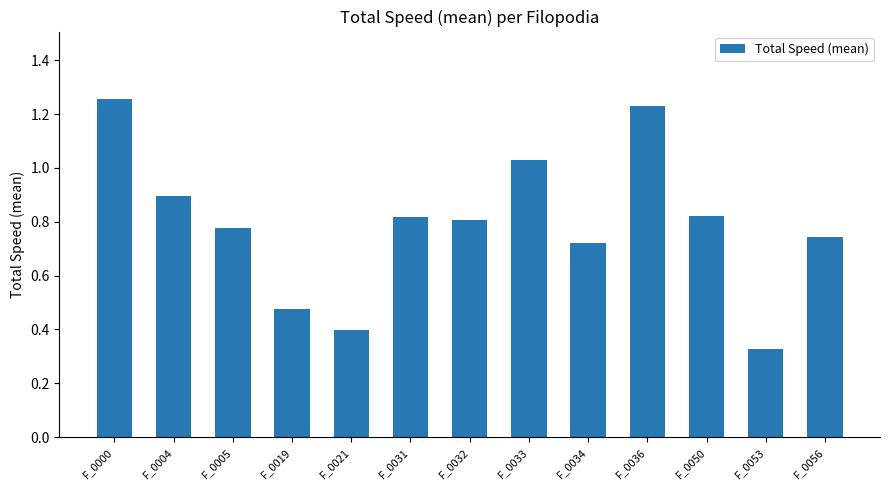

Which category has the highest value across all series?

F_0000